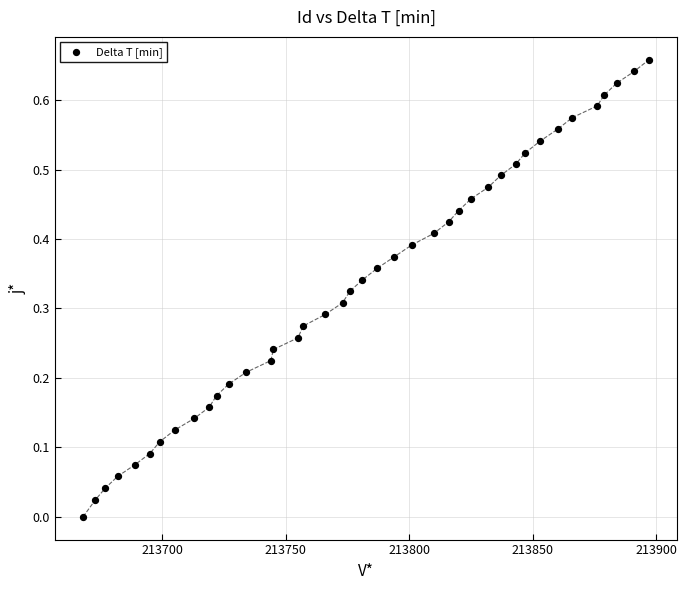

What is the range of X values (max minus min)?

229.0